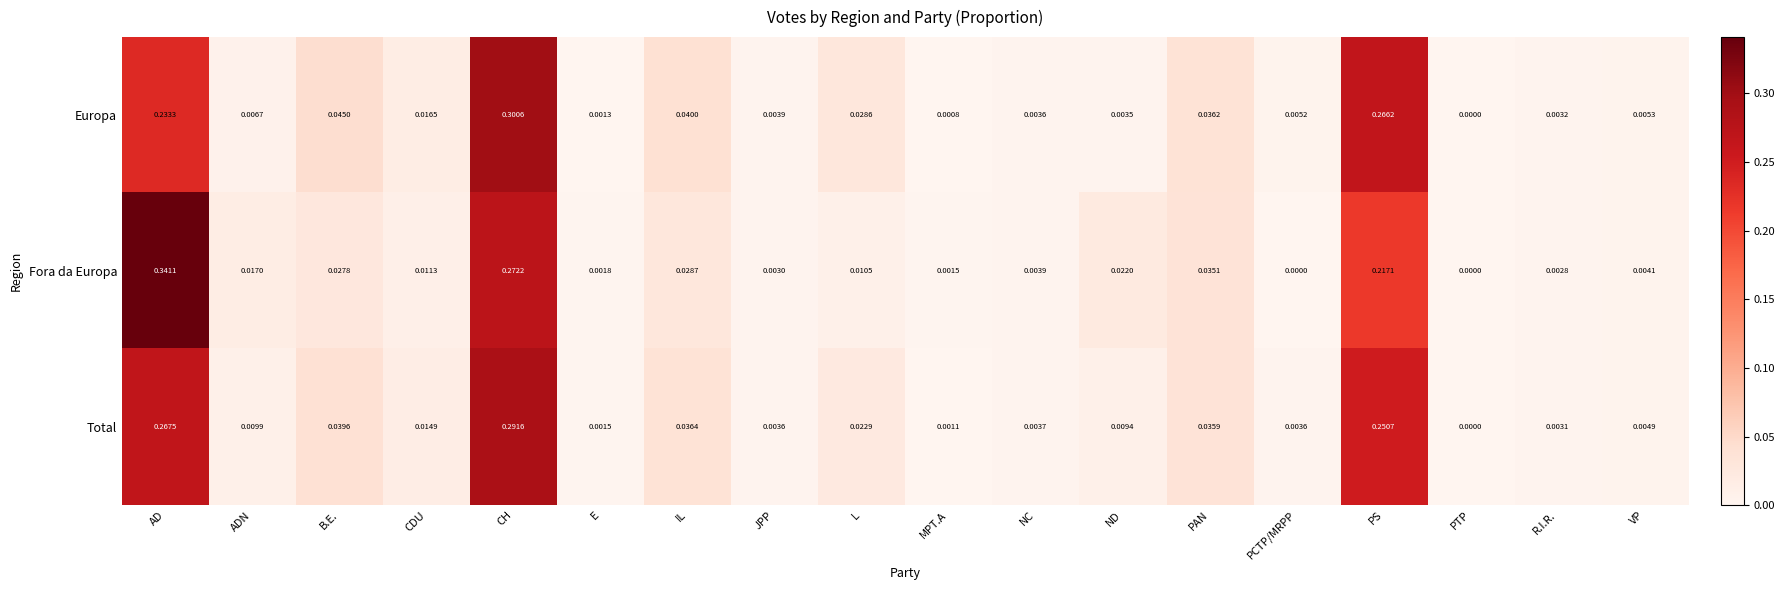

At which label is Europa closest to 0?

PTP